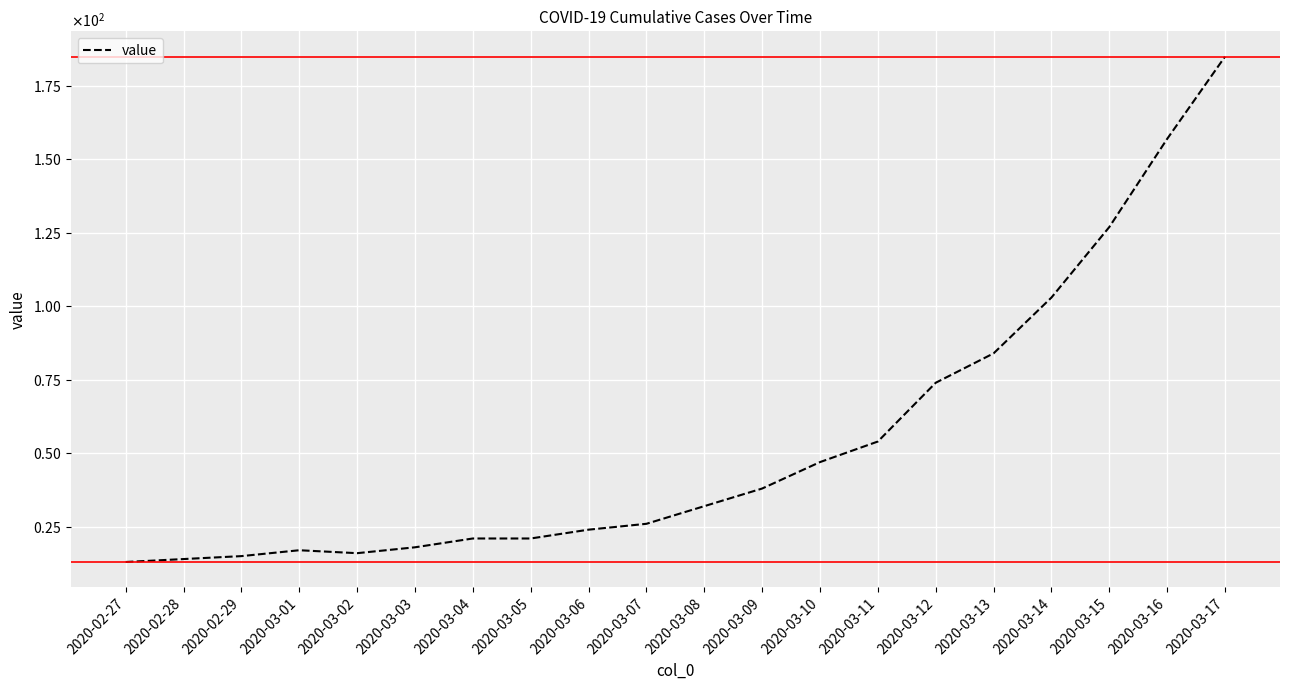

True or false: the data shows 17 at 2020-03-01.

True